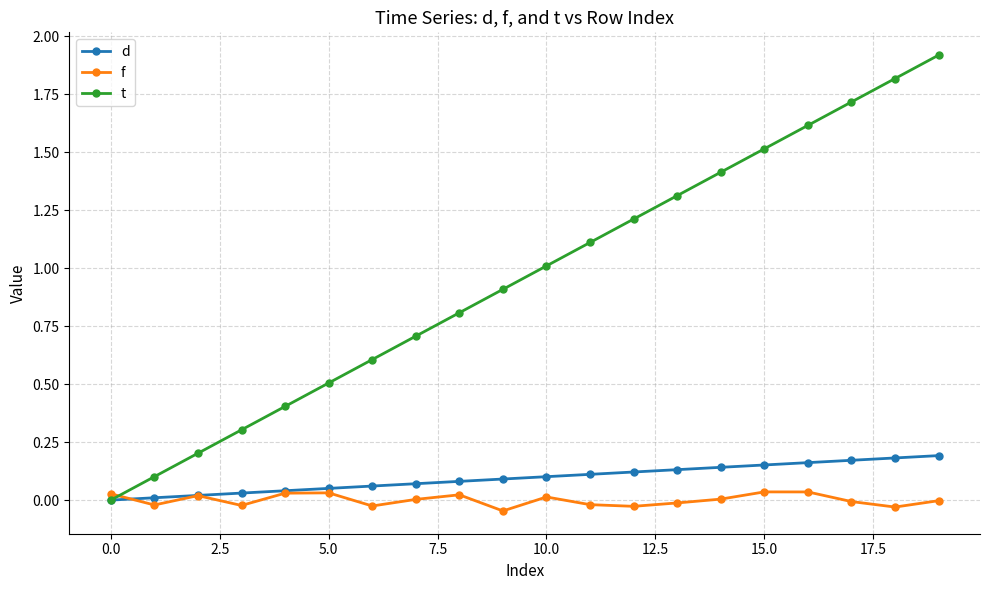

Count the number of categories in the chart.

20